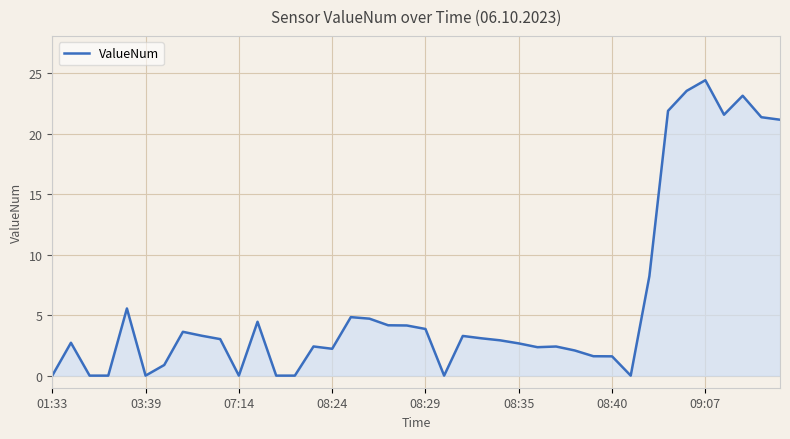

What is the difference between the second highest and second lowest values?

23.6